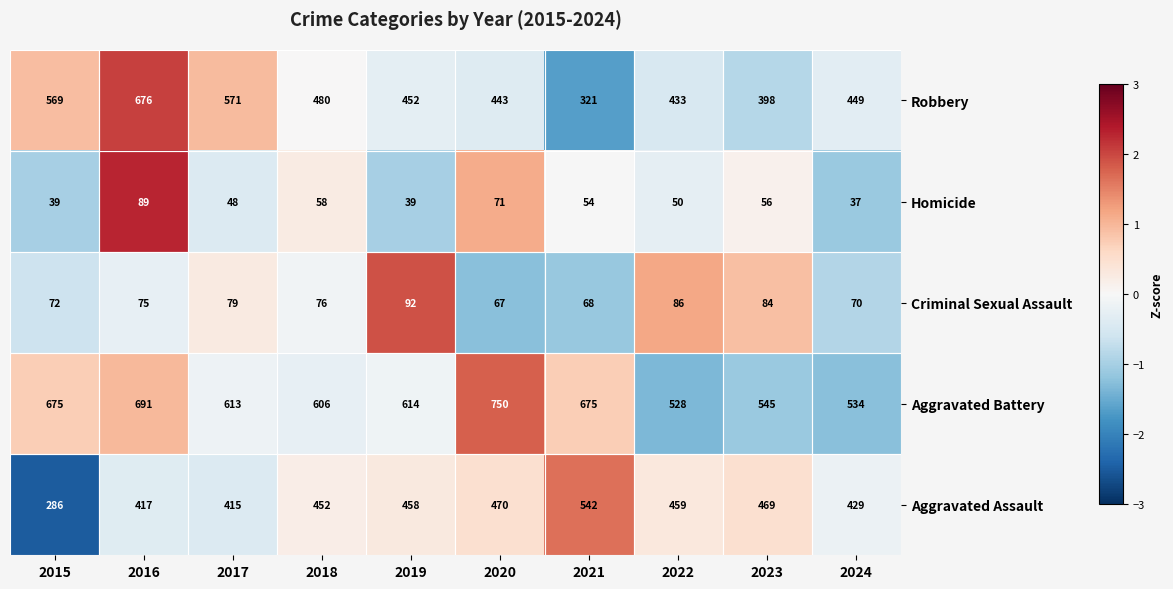

What is the difference between the highest and lowest values at 2024?

497